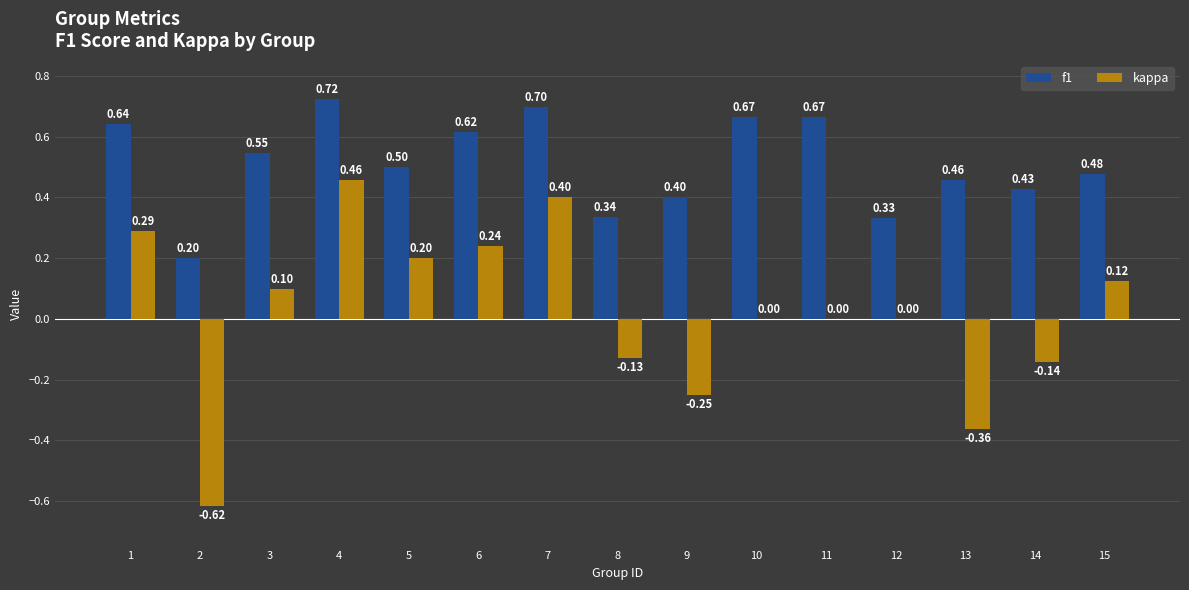

Count the number of data series in this chart.

2